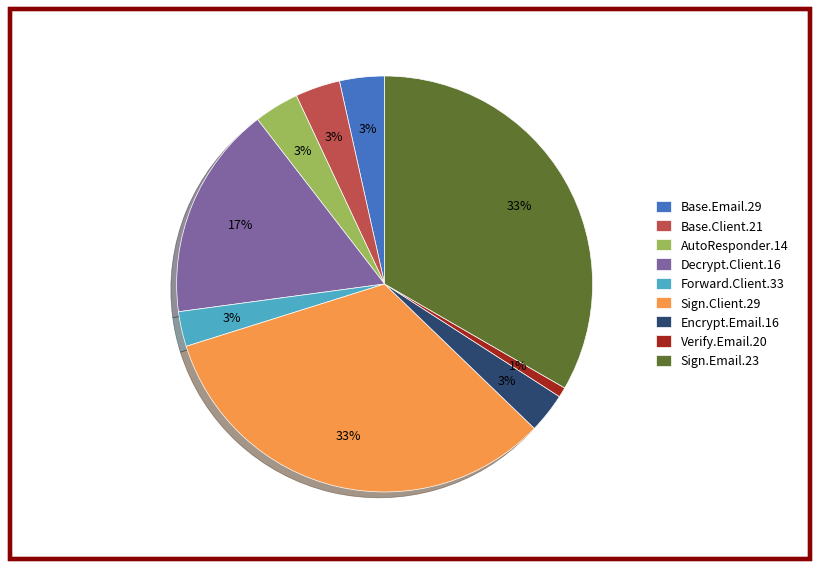

To the nearest percent, what is the average slice percentage?

11%